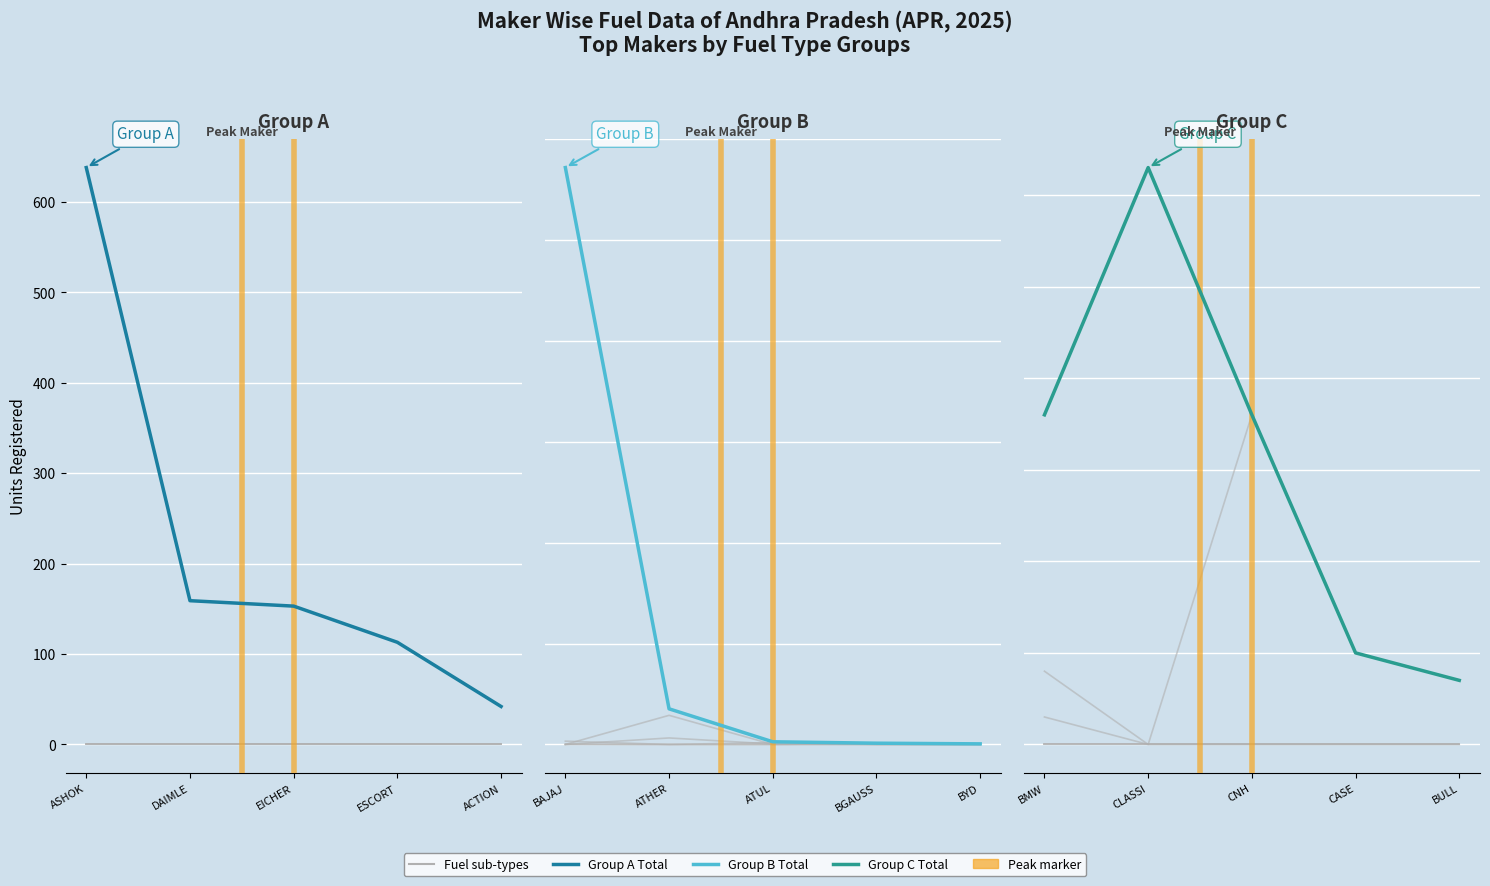

True or false: TOTAL and DIESEL intersect in this chart.

False